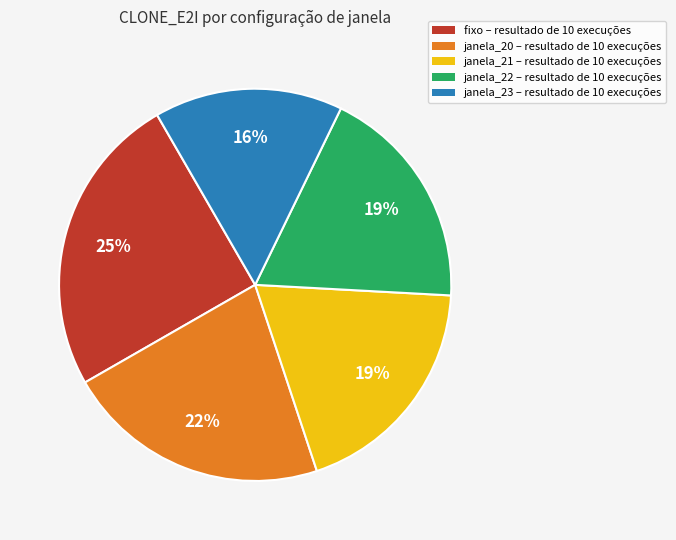

The fixo – resultado de 10 execuções slice represents 31% of the pie. True or false?

False